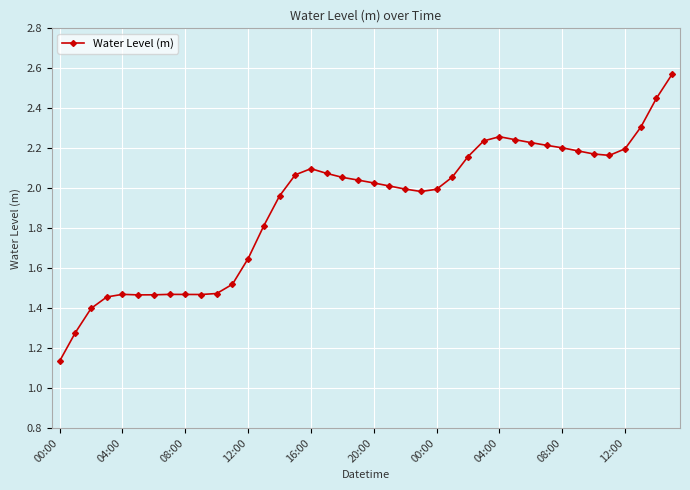

Count the number of categories in the chart.

40